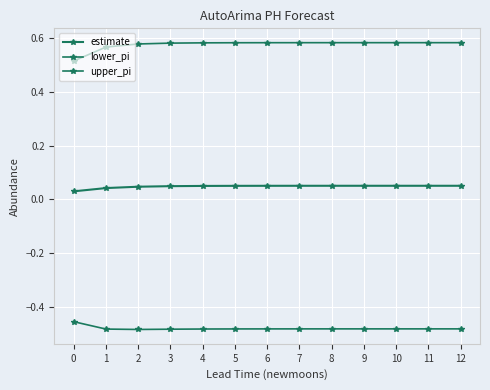

Which has a higher value, 11 or 6?

11